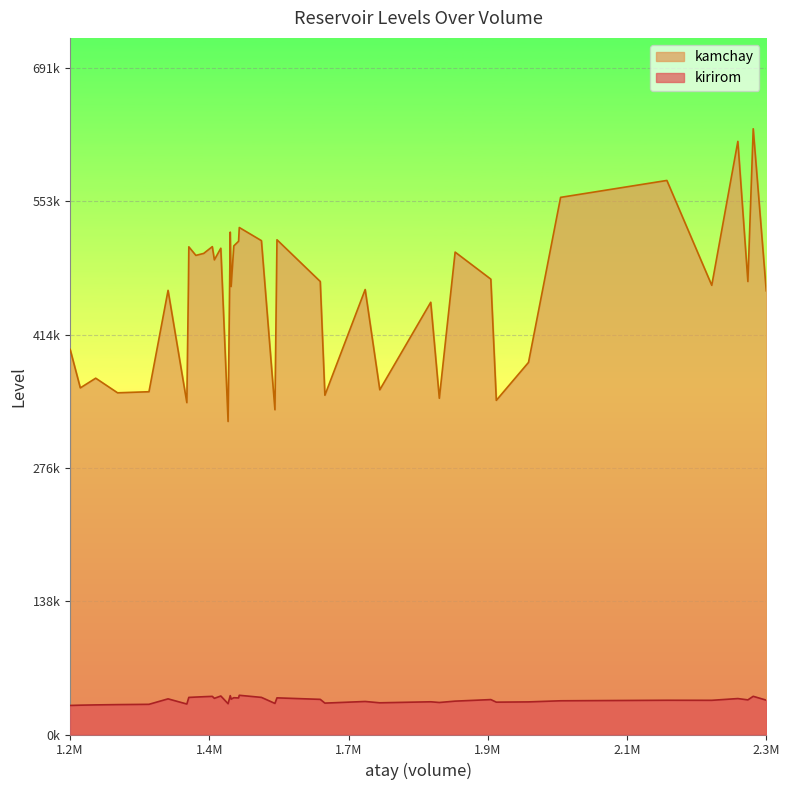

The kamchay series shows 477080.3 at 1796072. True or false?

False